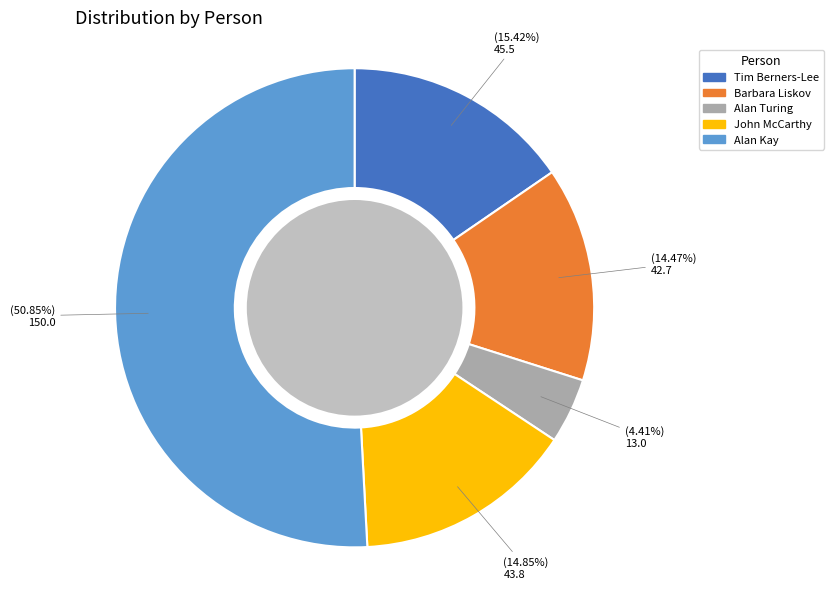

The Barbara Liskov slice represents 14% of the pie. True or false?

True